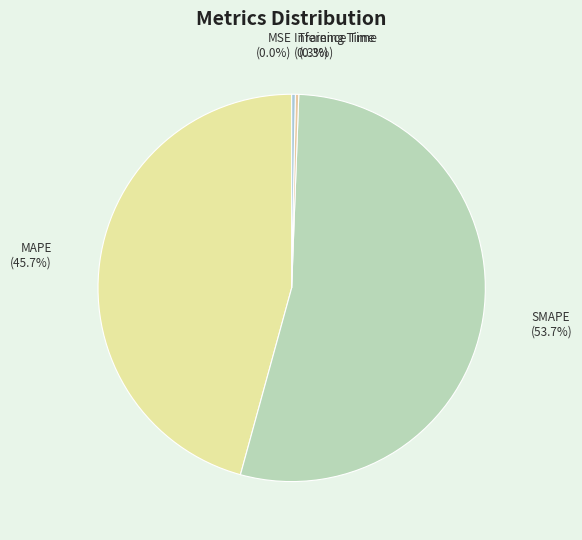

Is it true that Inference Time is 14% of the pie?

False